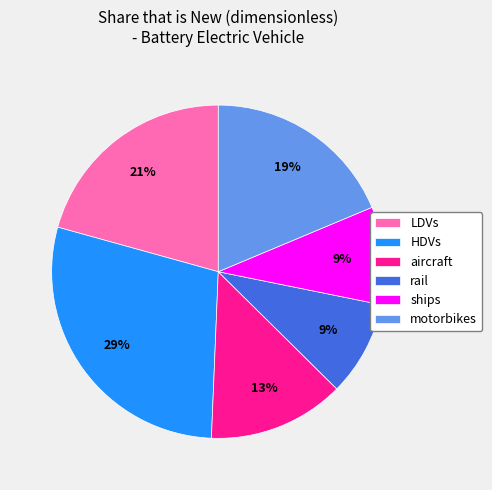

To the nearest percent, what is the average slice percentage?

17%